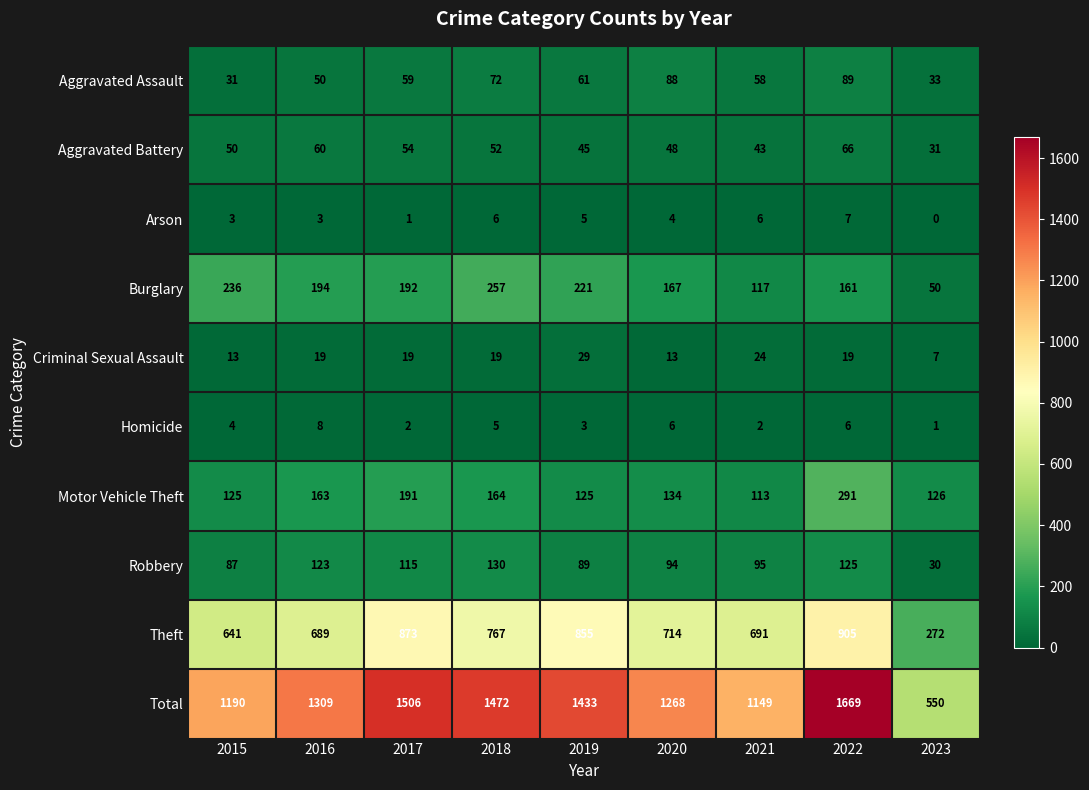

What is the difference between the maximum and minimum values in the Arson series?

7